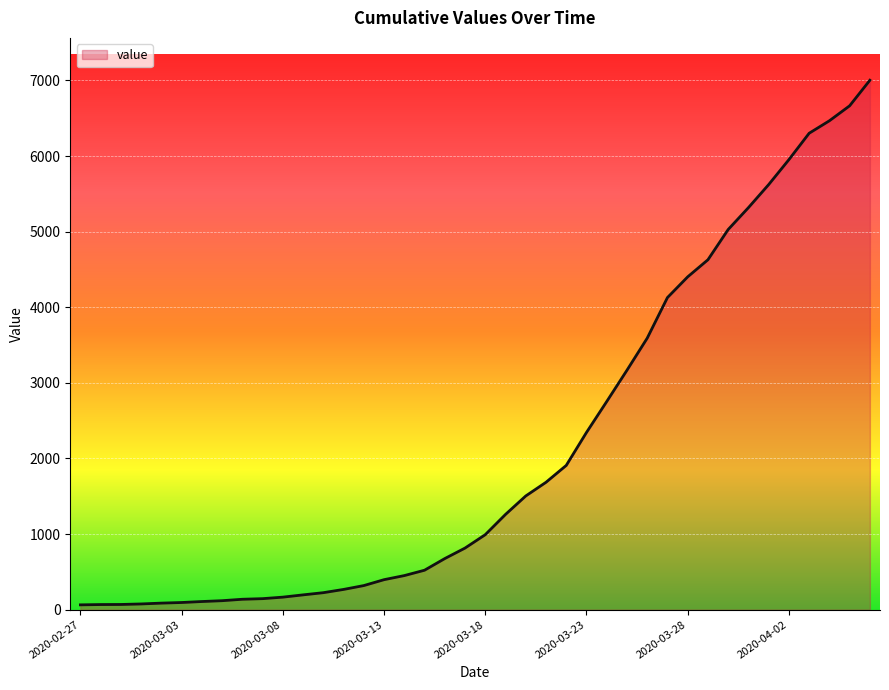

What is the difference between the maximum and minimum values?

6938